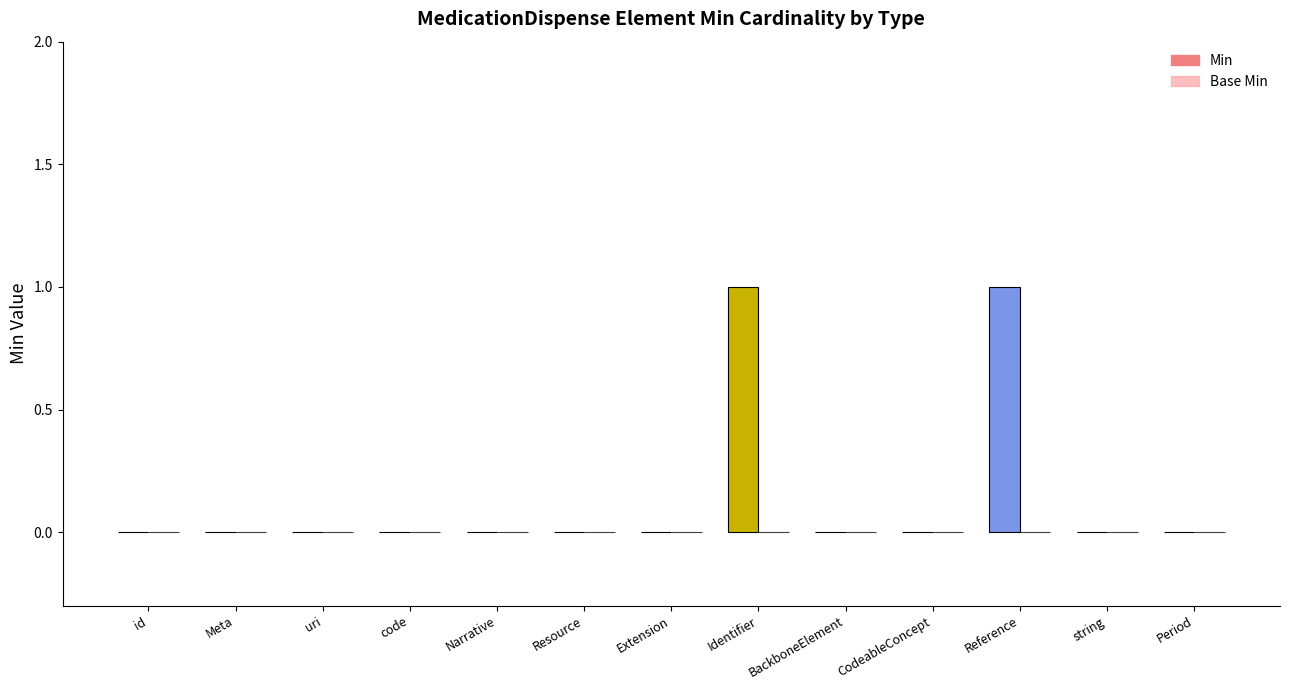

Where is Base Min nearest to the value 0?

id